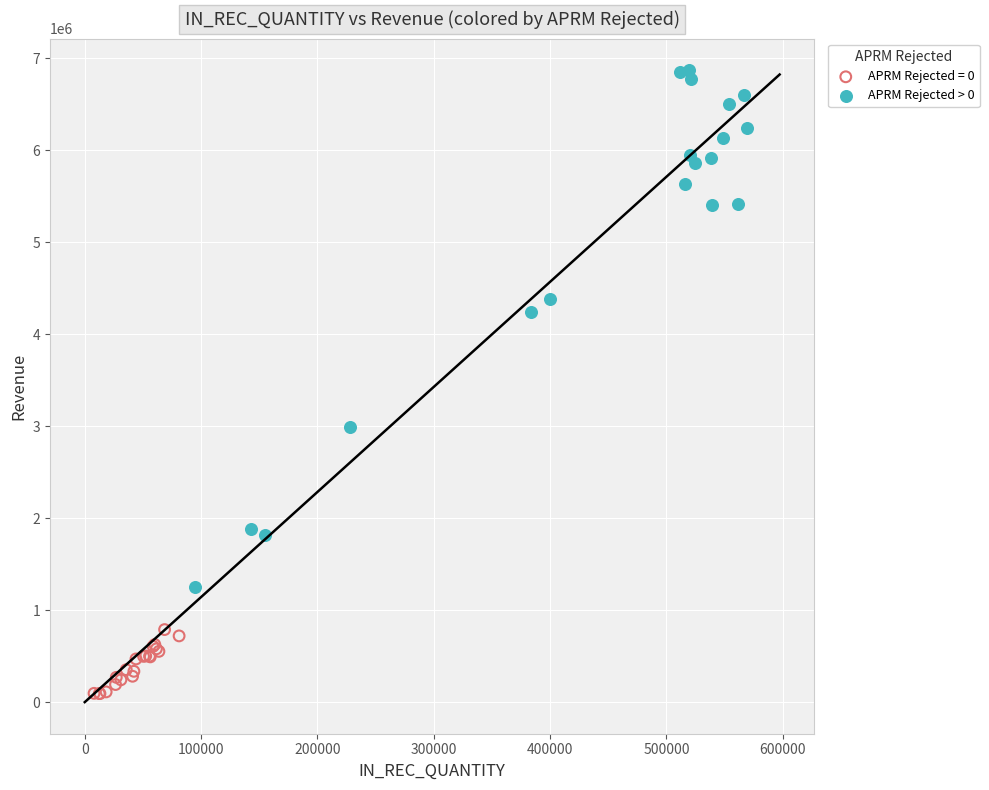

Which series contains the lowest Y value?

APRM Rejected = 0